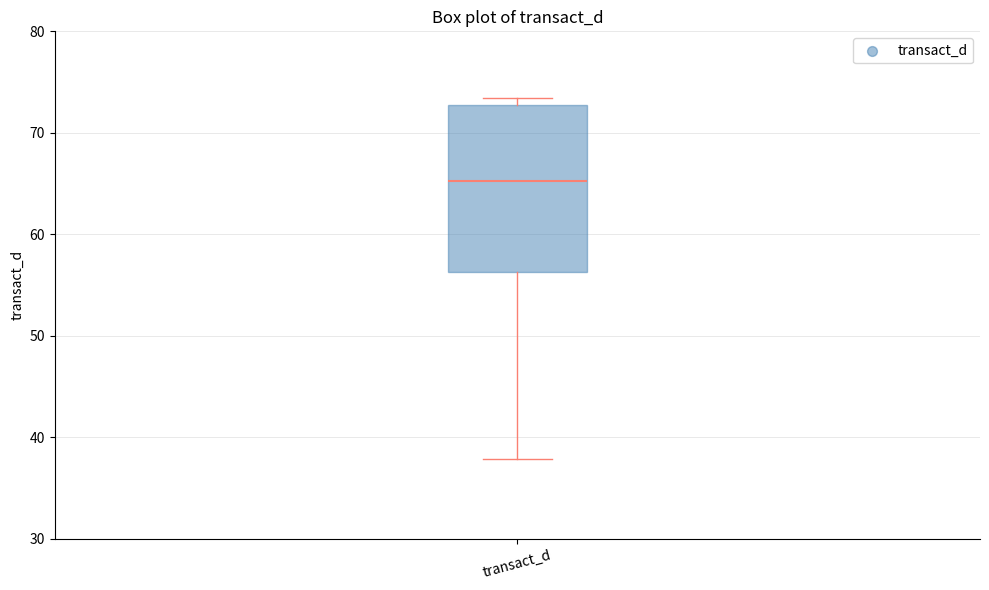

Where does the median line of the box for transact_d sit on the y-axis? The values are not printed on the chart, so give them approximately, as read against the axis.

65